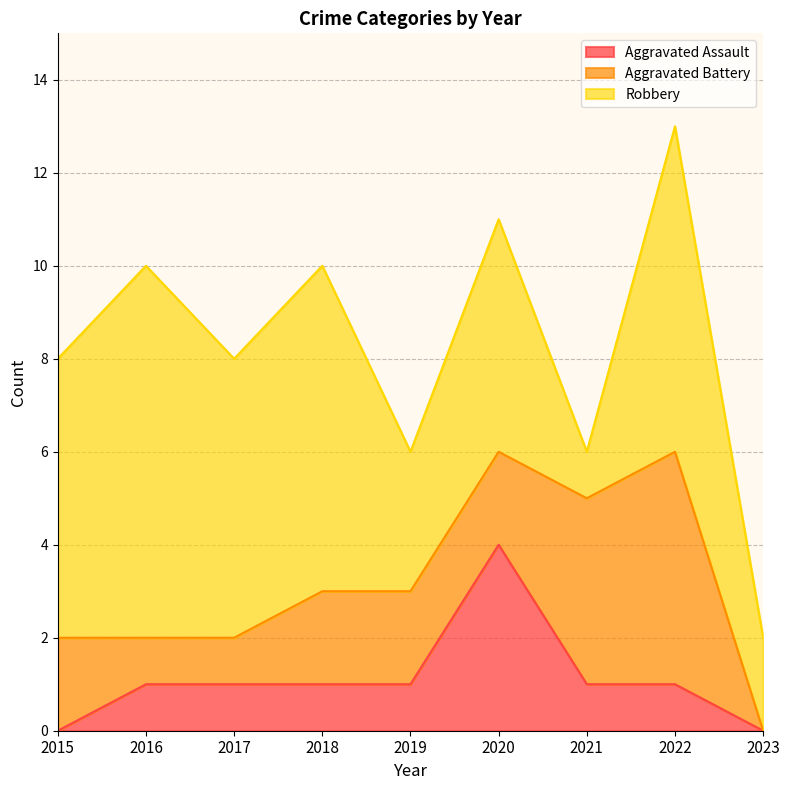

What is the difference between the highest and lowest values at 2017?

5